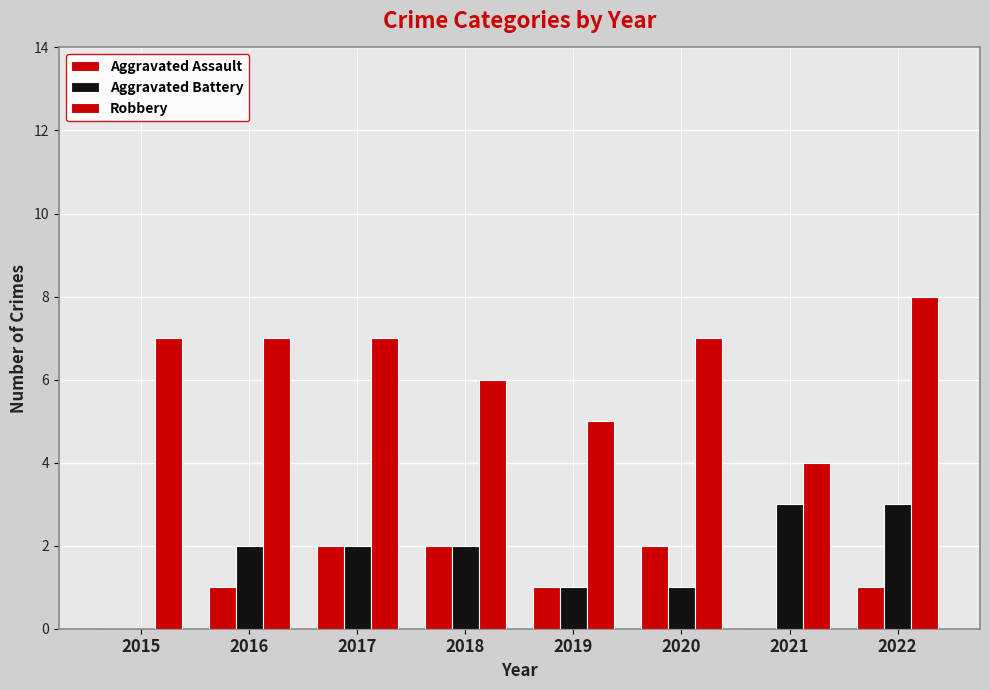

Count the number of data series in this chart.

3